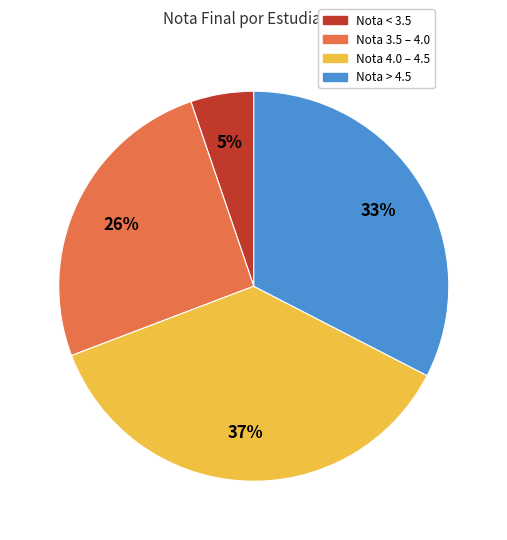

Is there a majority slice in this chart?

No